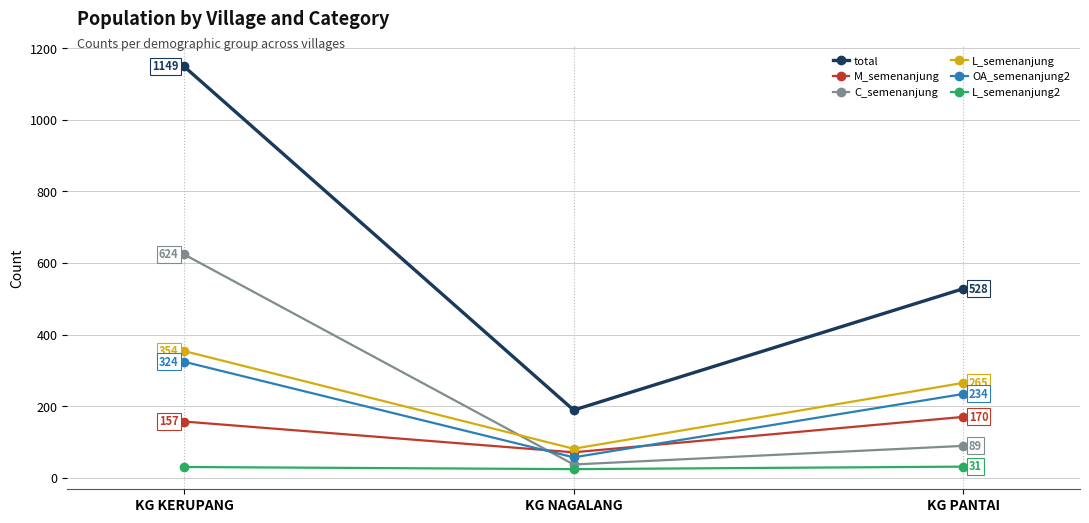

What is the sum of the L_semenanjung values at KG PANTAI and KG NAGALANG?

346